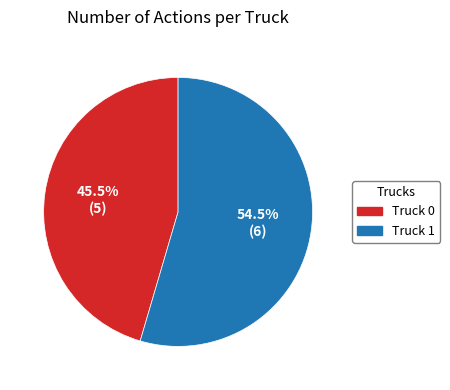

Is Truck 0 the majority of the pie?

No